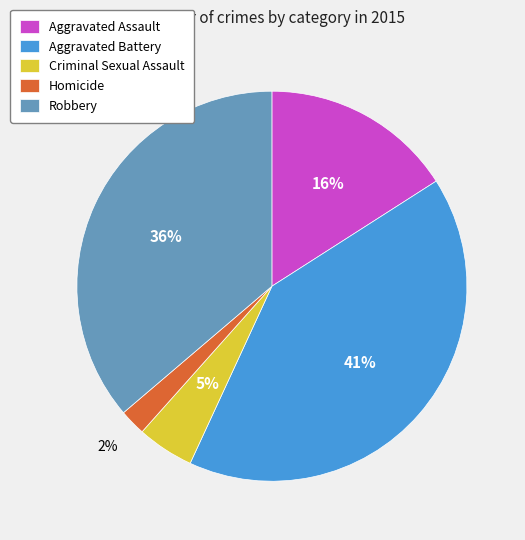

Is there a majority slice in this chart?

No